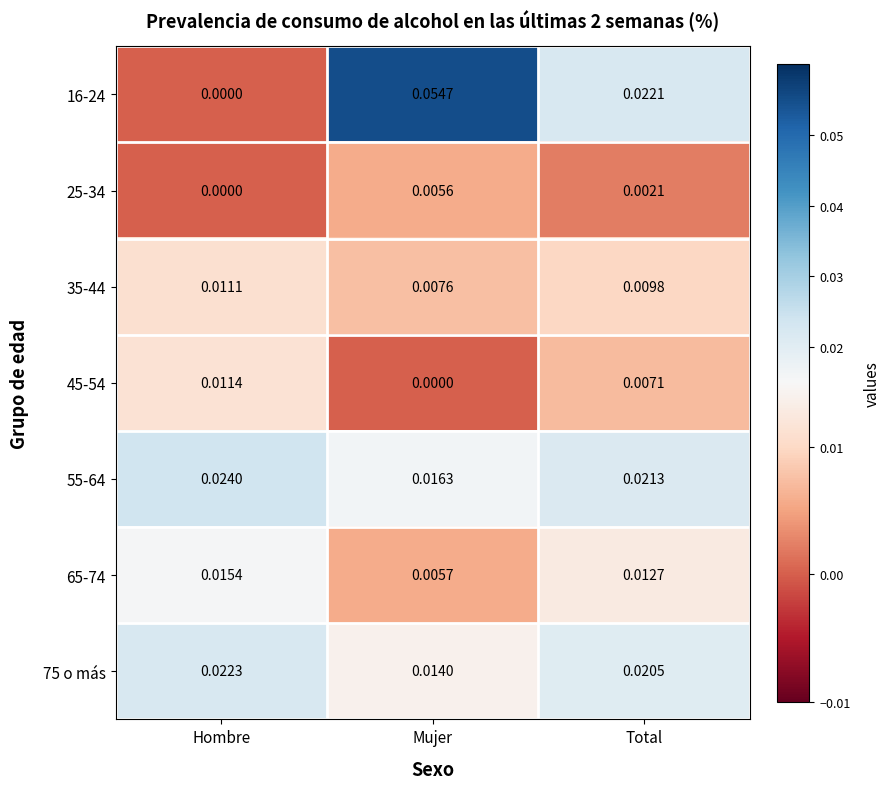

At which category is the sum across all series the highest?

Mujer